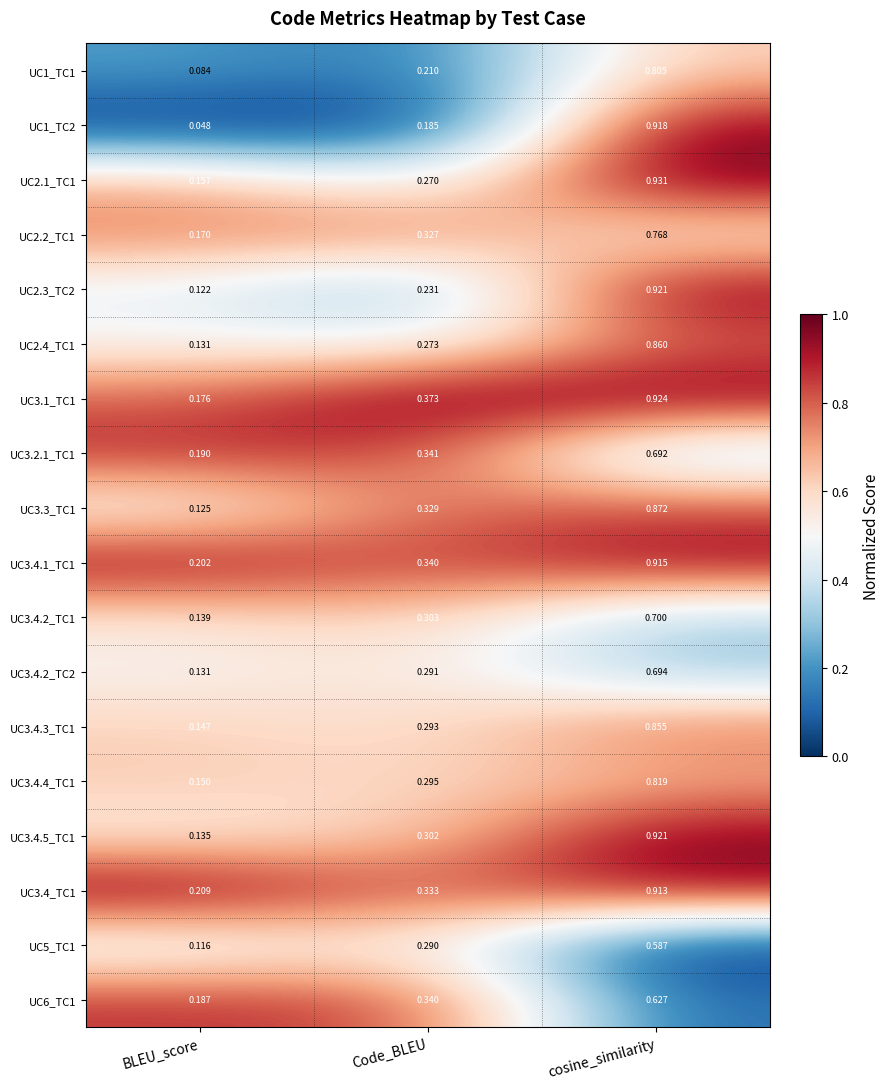

Which category has the lowest value in the UC2.1_TC1 series?

BLEU_score